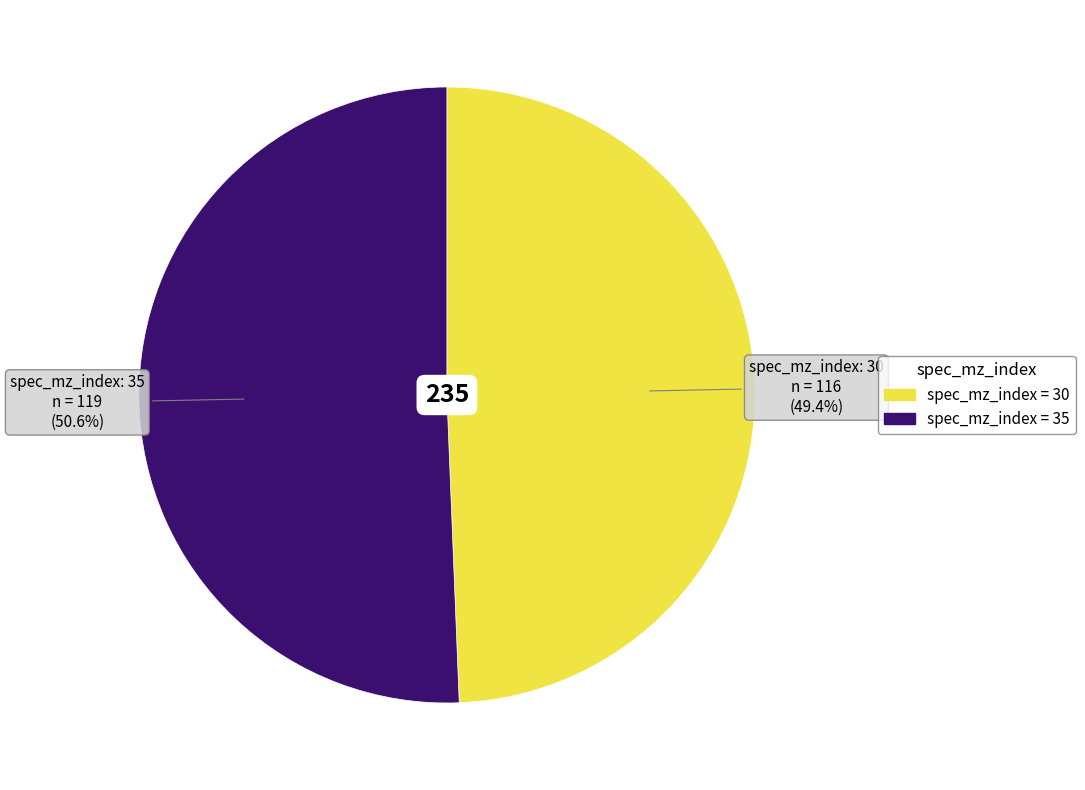

Is there any slice that represents more than half of the pie?

Yes